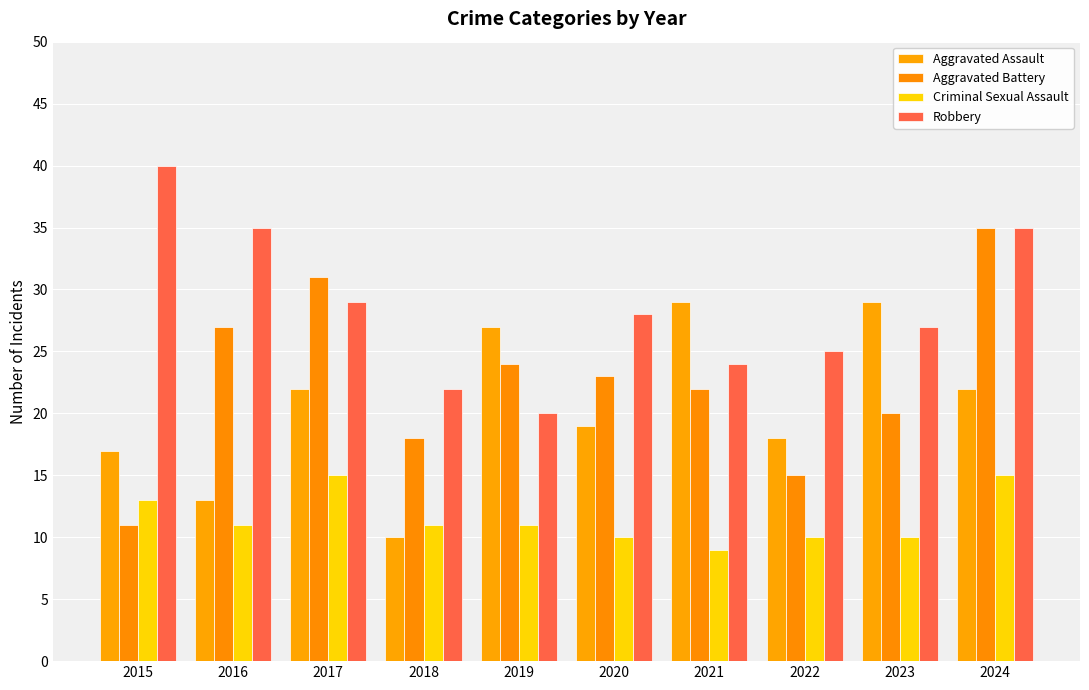

Which label corresponds to the smallest value in the chart?

2021